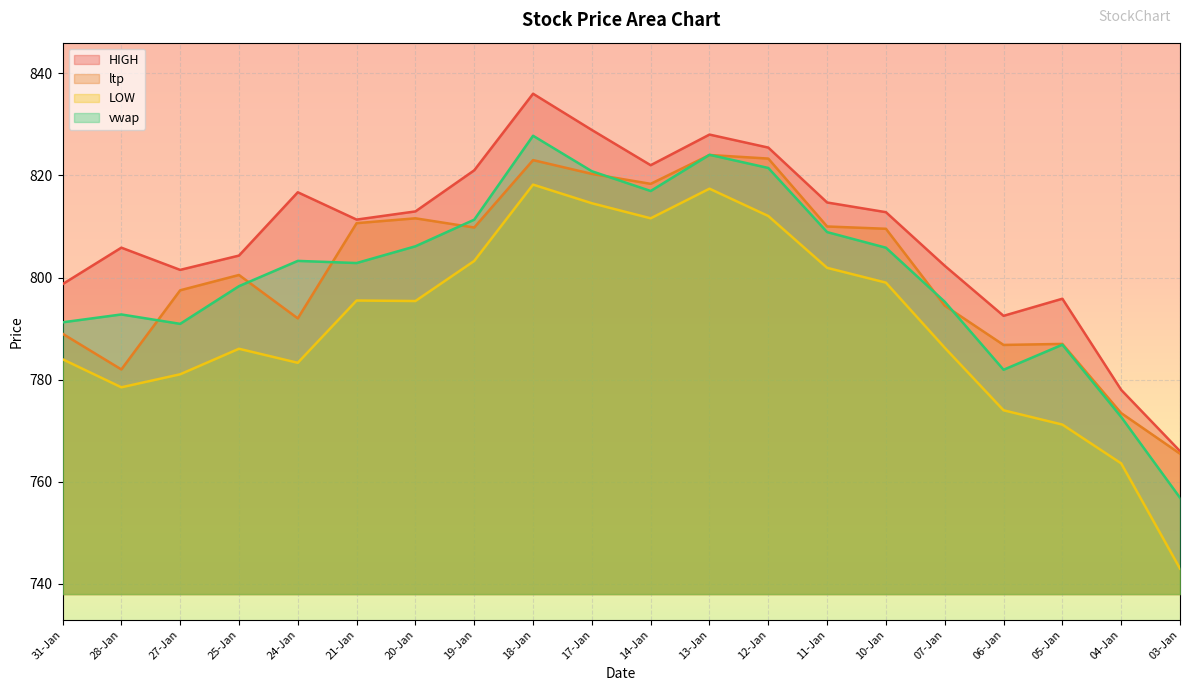

How many lines are shown in the chart?

4